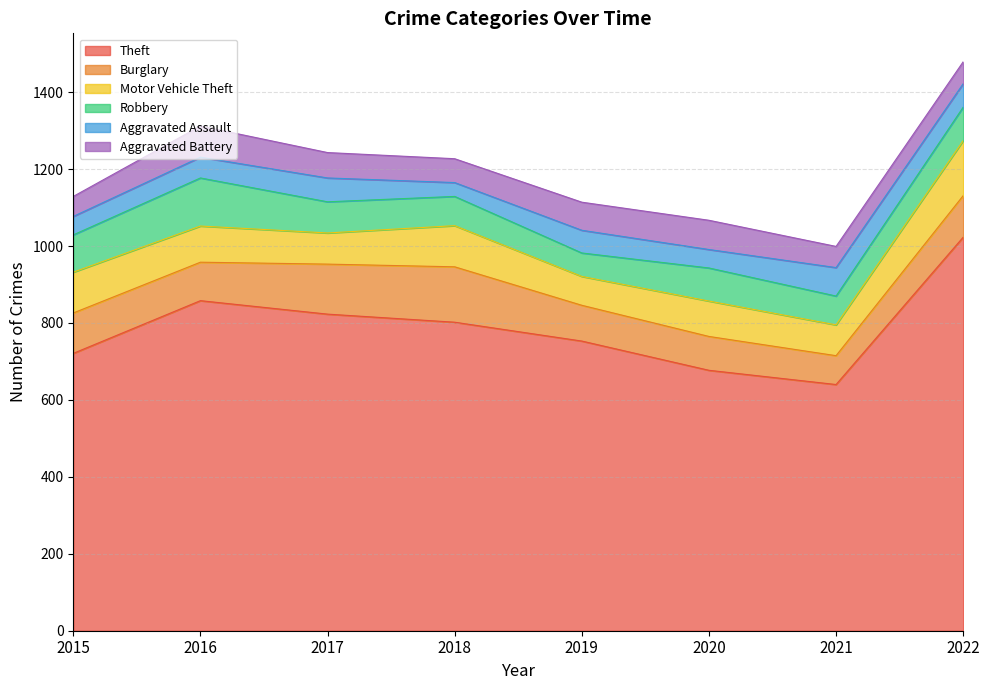

How many lines are shown in the chart?

6